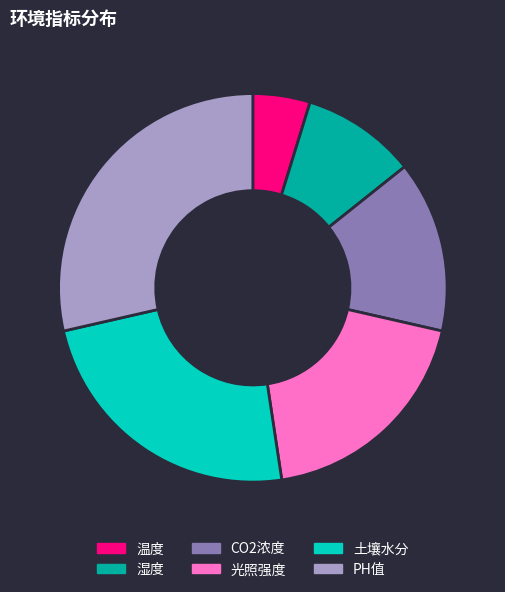

Approximately how many times larger is the value at 光照强度 compared to 温度?

4.0